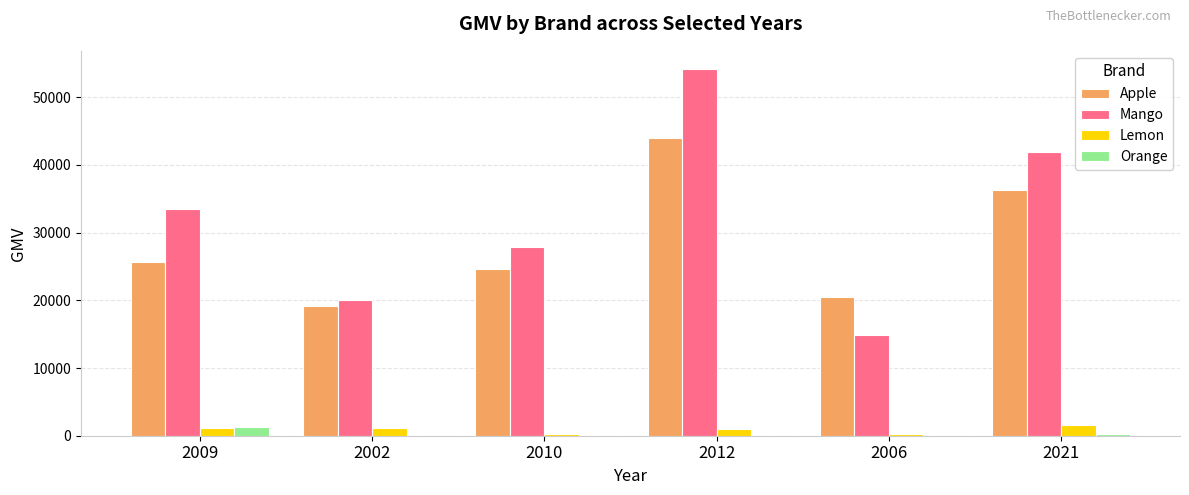

Which series has the largest total across all categories?

Mango